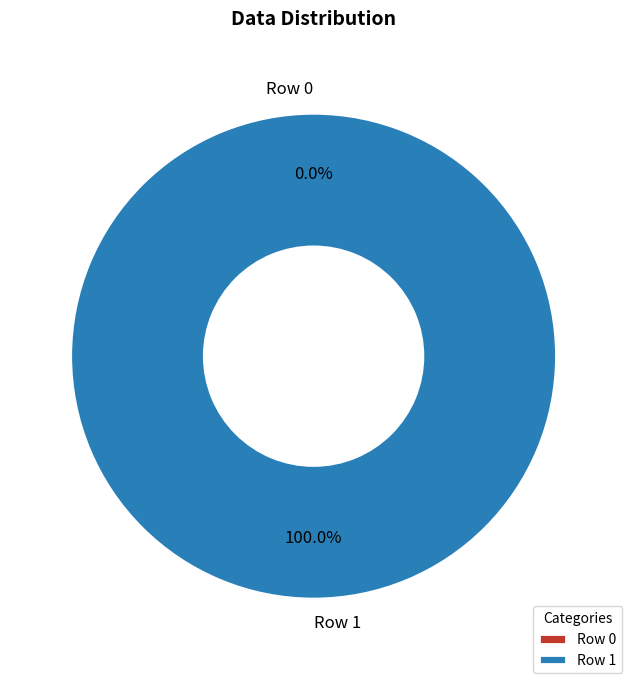

How many segments does this pie chart have?

2